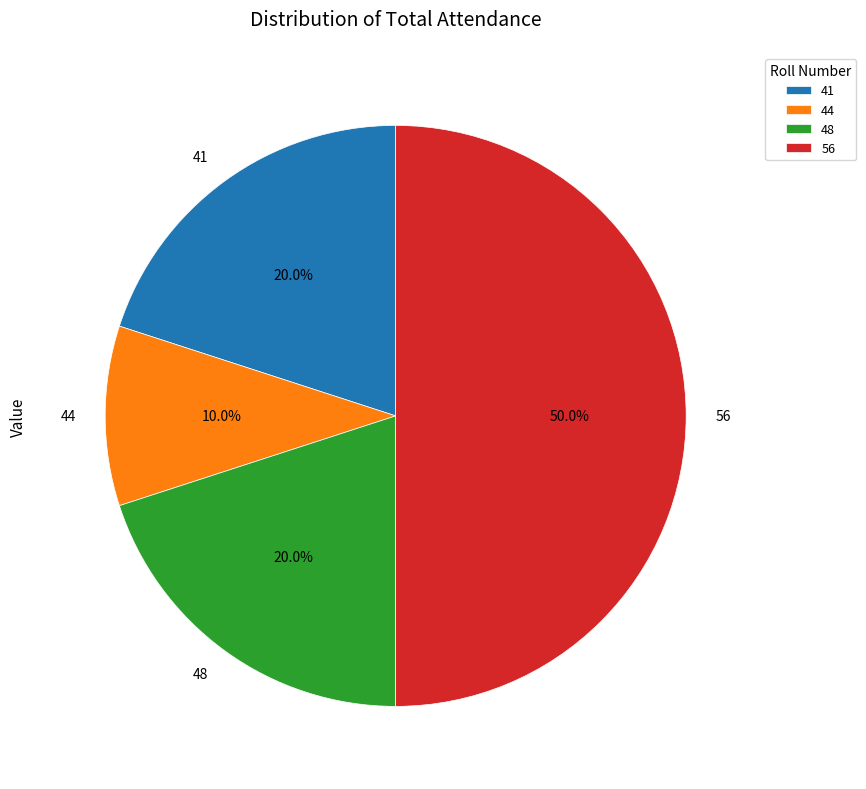

Approximately how many times larger is the value at 48 compared to 41?

1.0